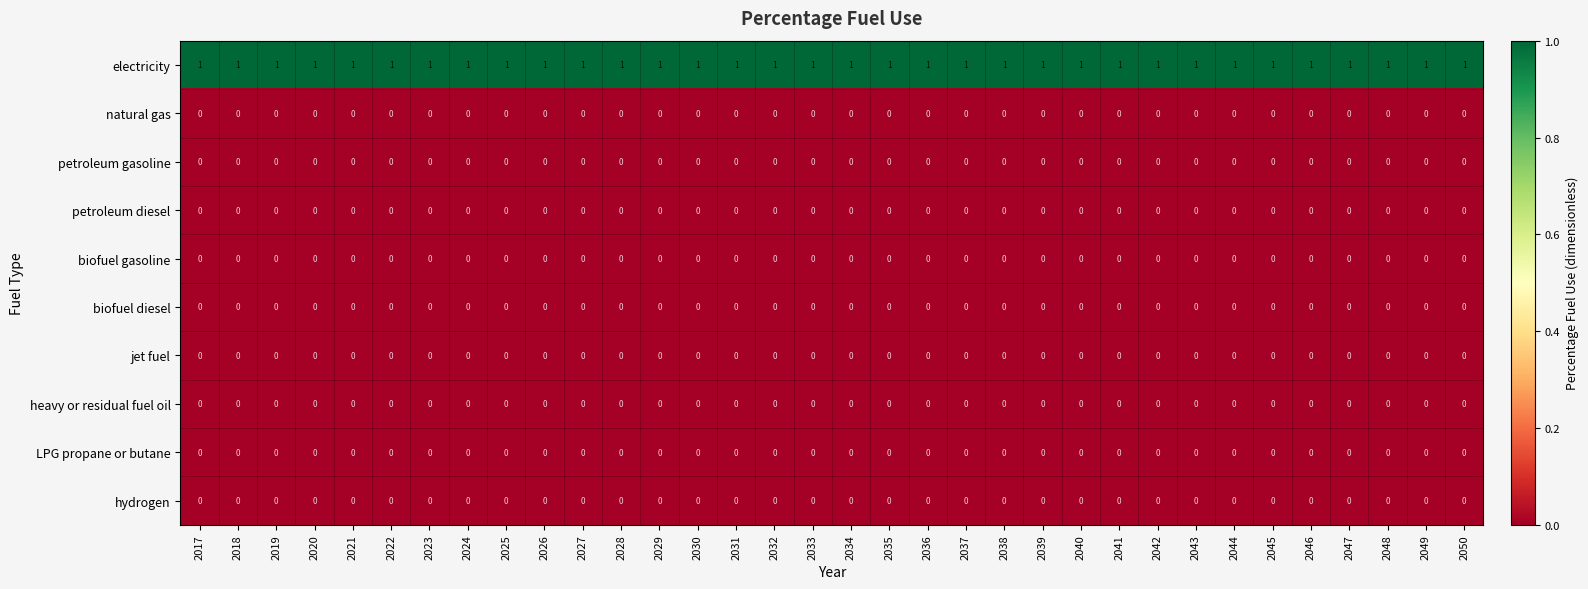

Which series has the largest total across all categories?

electricity